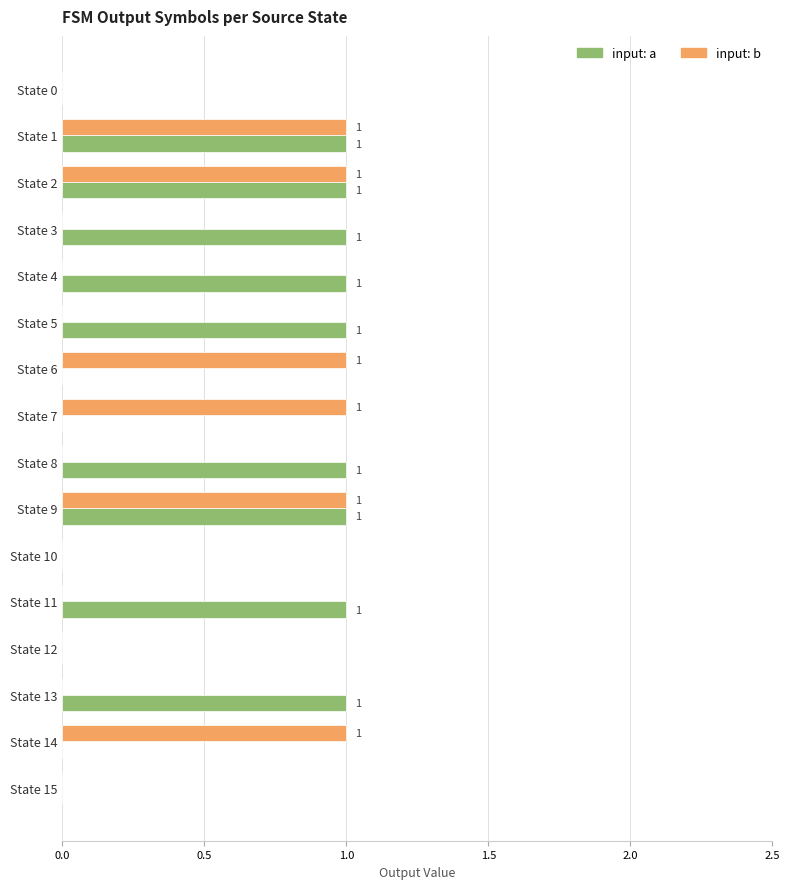

Between State 3 and State 15, which series saw the biggest shift?

input: a